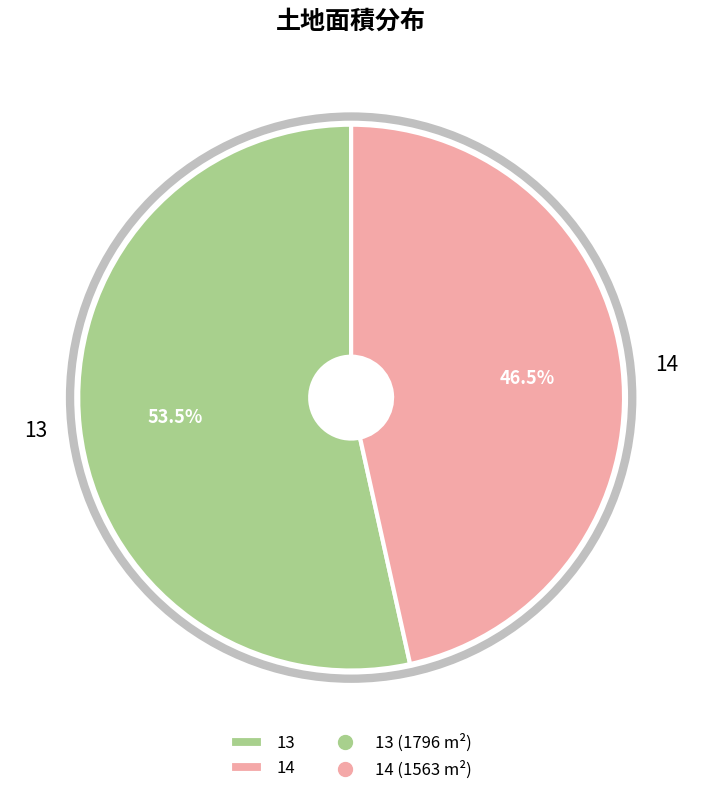

How many segments does this pie chart have?

2